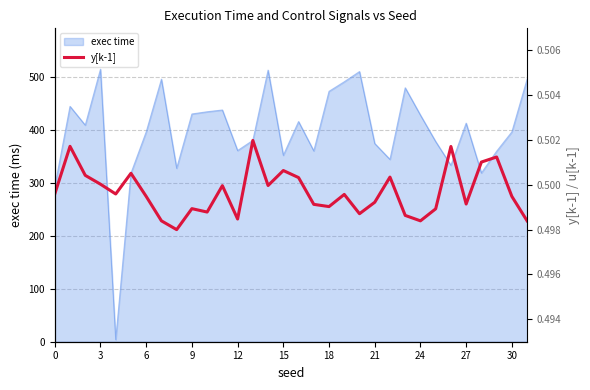

How many points are lower than both their immediate neighbors (excluding endpoints)?

9